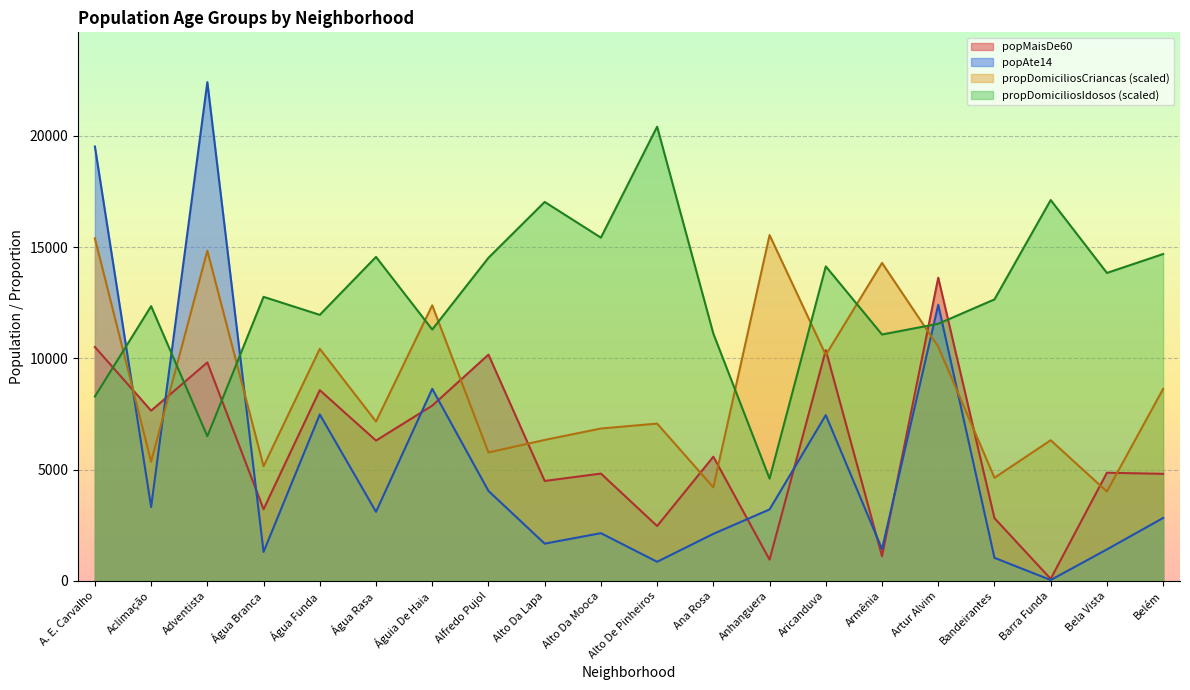

At which category is the sum across all series the highest?

A. E. Carvalho